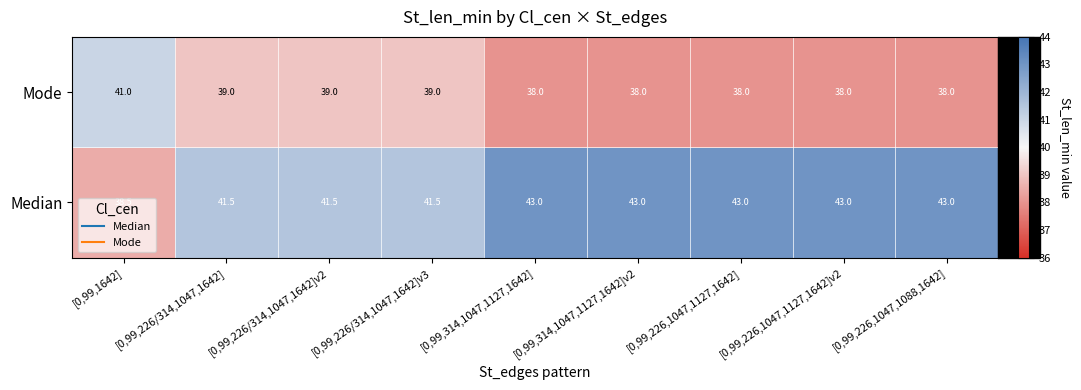

What is the maximum value shown in the chart?

43.0